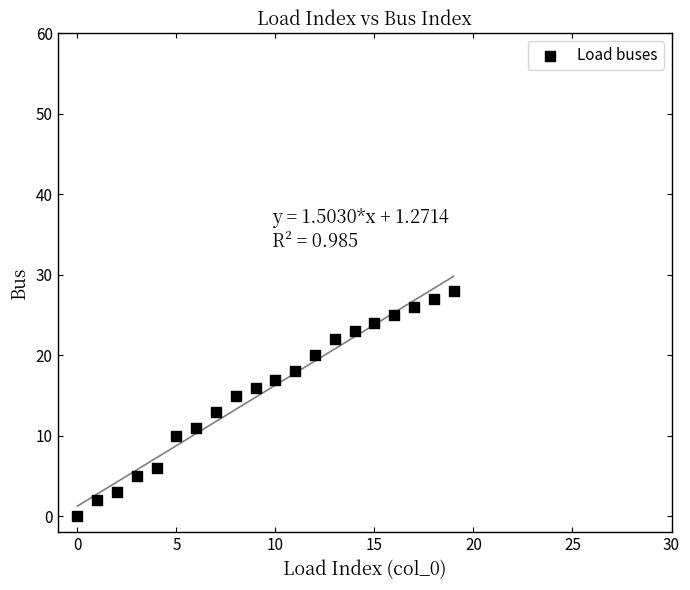

What is the range of Y values (max minus min)?

28